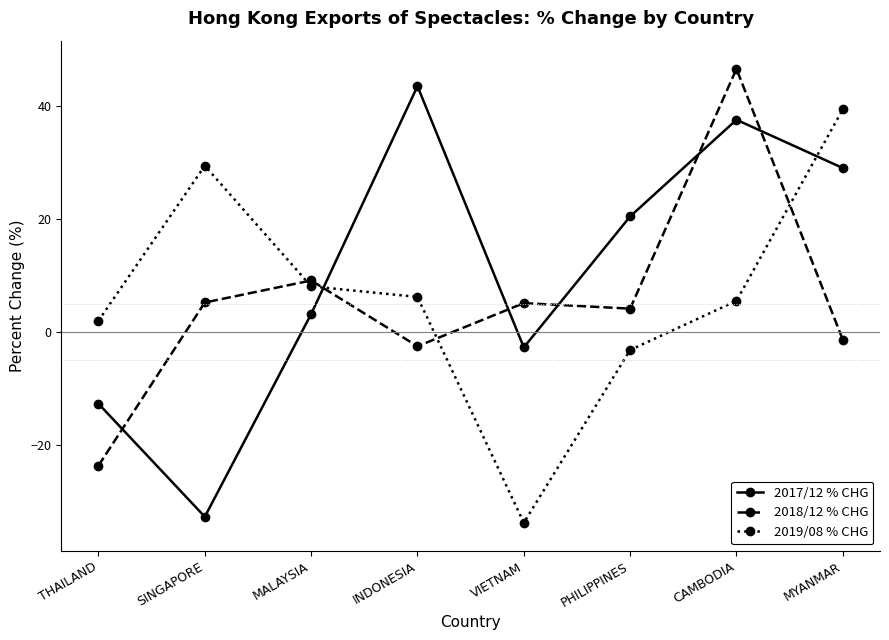

What is the value of the 2017/12 % CHG point at the 1st from the left?

-12.7